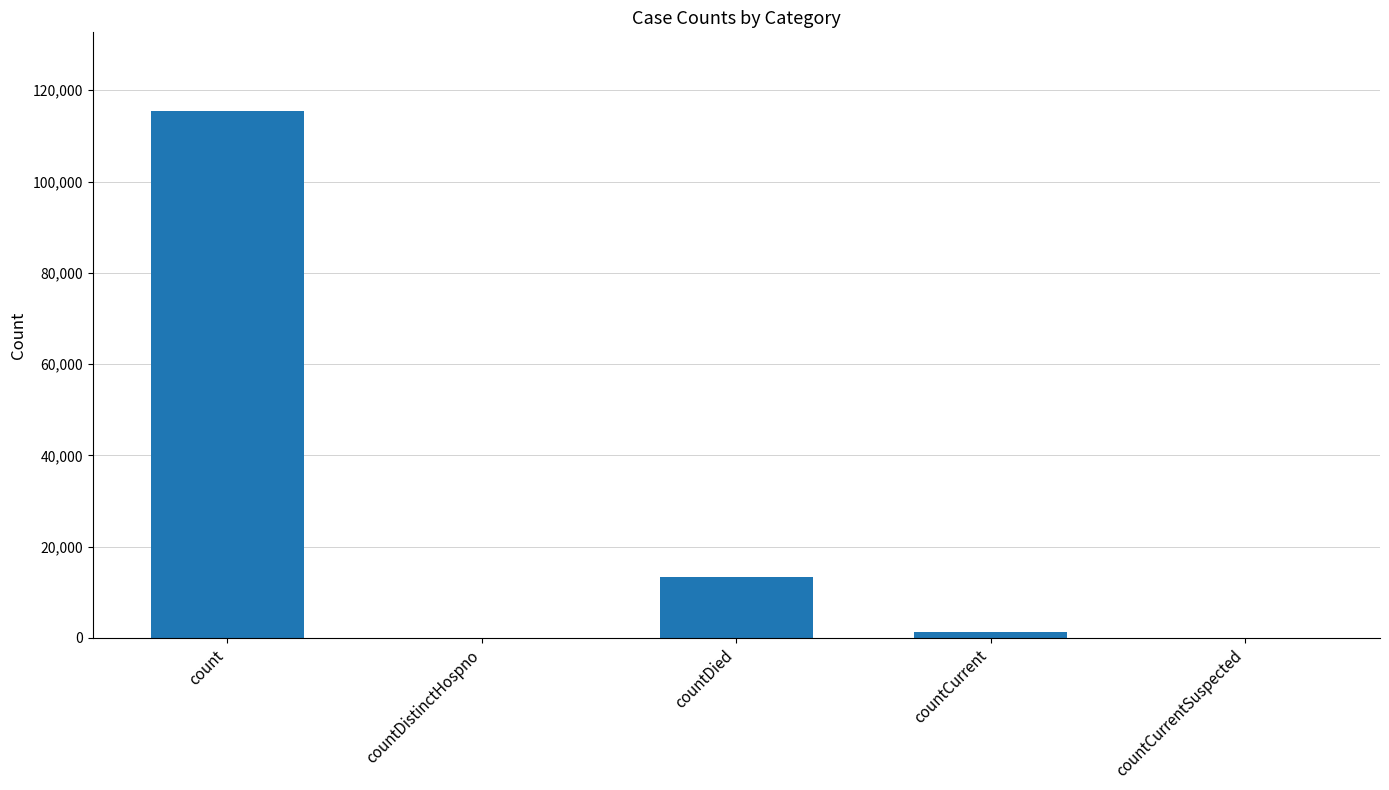

True or false: the data shows 13343 at countDied.

True